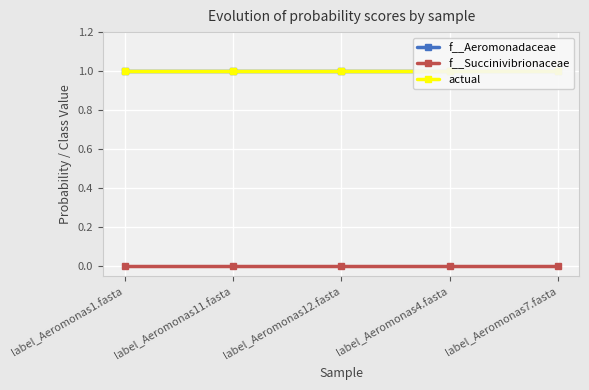

List the labels in order of f__Succinivibrionaceae value, largest first.

label_Aeromonas1.fasta, label_Aeromonas11.fasta, label_Aeromonas12.fasta, label_Aeromonas4.fasta, label_Aeromonas7.fasta